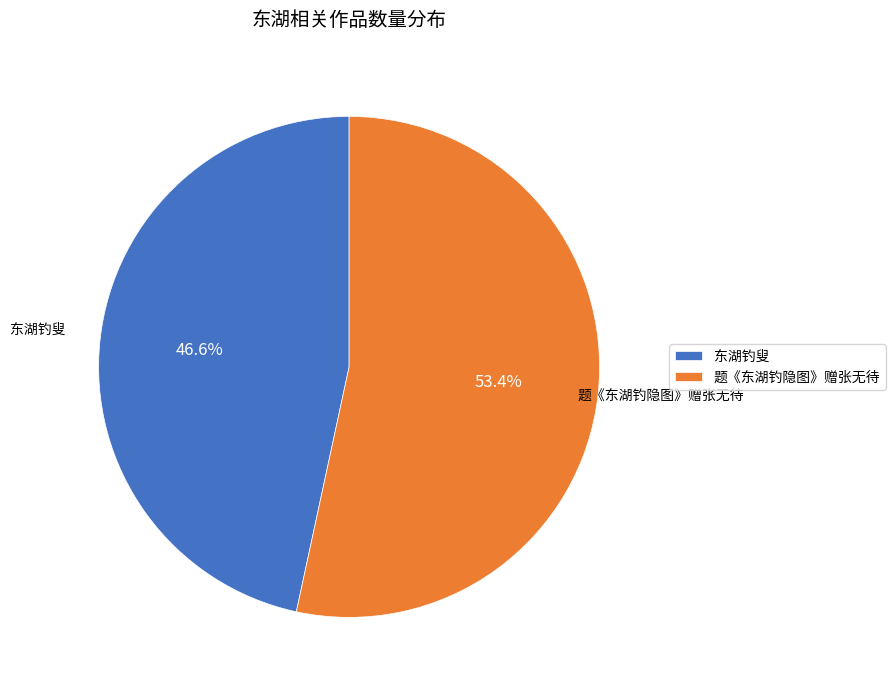

The 东湖钓叟 slice represents 40% of the pie. True or false?

False